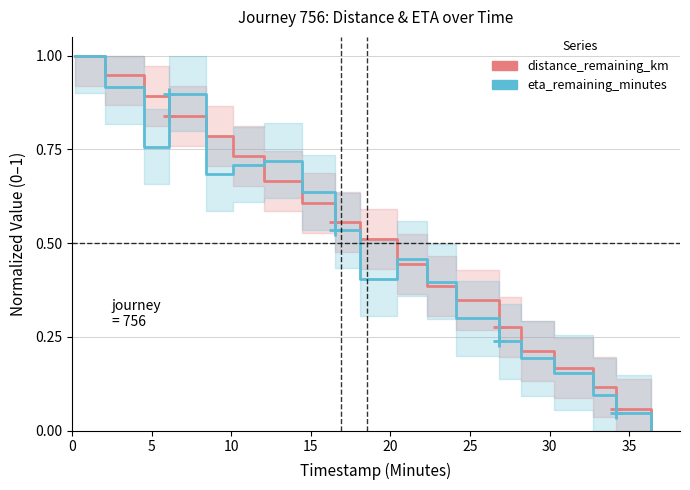

What is the value of the eta_remaining_minutes point at the 8th from the left?

0.6